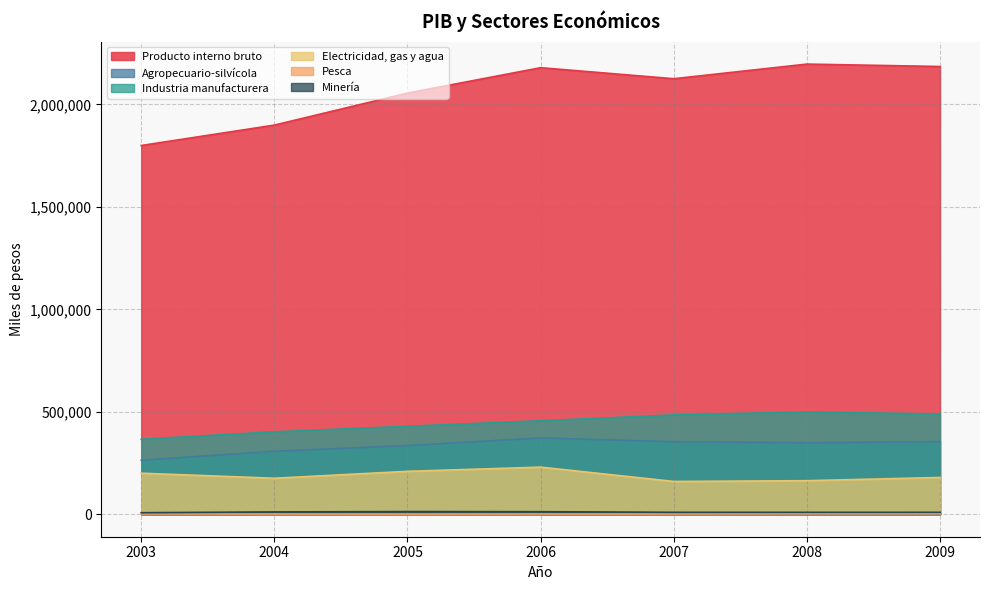

Rank the series at 2003 from lowest to highest value.

Pesca, Minería, Electricidad, gas y agua, Agropecuario-silvícola, Industria manufacturera, Producto interno bruto